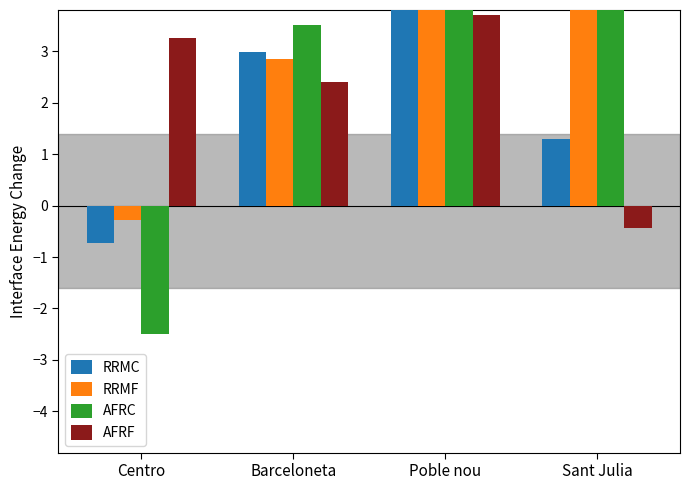

Is it true that RRMF equals -0.3 at Centro?

True